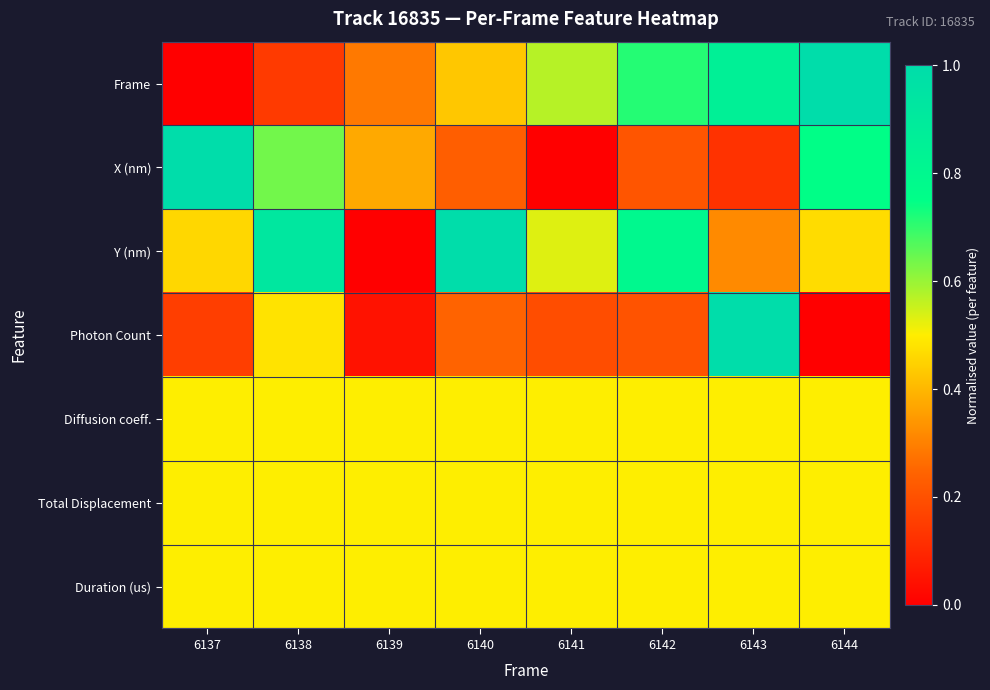

Reading left to right, what are all the values shown in this chart?

Frame: 6137=0.0	6138=0.1	6139=0.3	6140=0.4	6141=0.6	6142=0.7	6143=0.9	6144=1.0
X (nm): 6137=1.0	6138=0.6	6139=0.4	6140=0.2	6141=0.0	6142=0.2	6143=0.1	6144=0.7
Y (nm): 6137=0.5	6138=0.9	6139=0.0	6140=1.0	6141=0.5	6142=0.8	6143=0.3	6144=0.5
Photon Count: 6137=0.2	6138=0.5	6139=0.0	6140=0.2	6141=0.2	6142=0.2	6143=1.0	6144=0.0
Diffusion coeff.: 6137=0.5	6138=0.5	6139=0.5	6140=0.5	6141=0.5	6142=0.5	6143=0.5	6144=0.5
Total Displacement: 6137=0.5	6138=0.5	6139=0.5	6140=0.5	6141=0.5	6142=0.5	6143=0.5	6144=0.5
Duration (us): 6137=0.5	6138=0.5	6139=0.5	6140=0.5	6141=0.5	6142=0.5	6143=0.5	6144=0.5